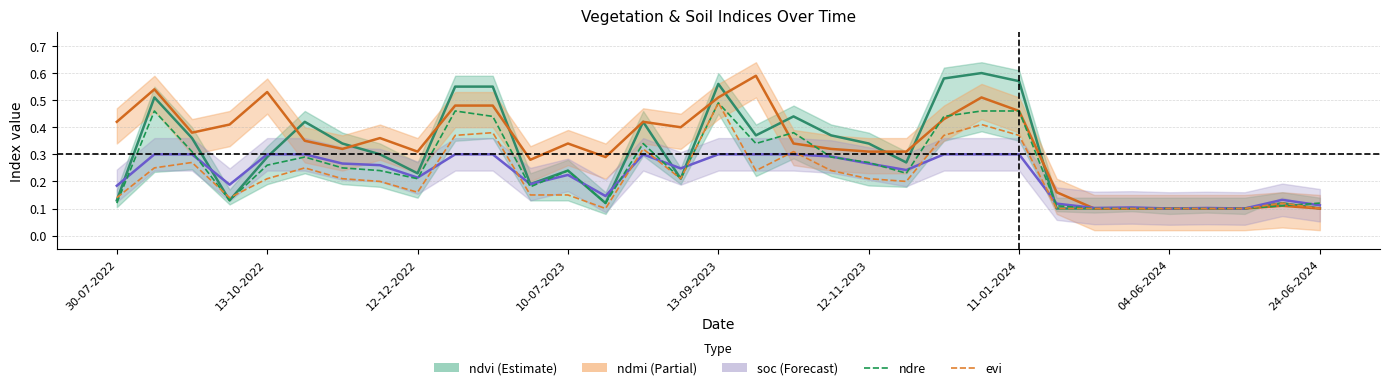

Reading left to right, list all the values displayed in this chart.

ndvi: 0.1	0.5	0.4	0.1	0.3	0.4	0.3	0.3	0.2	0.6	0.6	0.2	0.2	0.1	0.4	0.2	0.6	0.4	0.4	0.4	0.3	0.3	0.6	0.6	0.6	0.1	0.1	0.1	0.1	0.1	0.1	0.1	0.1
ndmi: 0.4	0.5	0.4	0.4	0.5	0.3	0.3	0.4	0.3	0.5	0.5	0.3	0.3	0.3	0.4	0.4	0.5	0.6	0.3	0.3	0.3	0.3	0.4	0.5	0.5	0.2	0.1	0.1	0.1	0.1	0.1	0.1	0.1
soc: 0.2	0.3	0.3	0.2	0.3	0.3	0.3	0.3	0.2	0.3	0.3	0.2	0.2	0.1	0.3	0.2	0.3	0.3	0.3	0.3	0.3	0.2	0.3	0.3	0.3	0.1	0.1	0.1	0.1	0.1	0.1	0.1	0.1
ndre: 0.1	0.5	0.3	0.1	0.3	0.3	0.2	0.2	0.2	0.5	0.4	0.2	0.2	0.1	0.3	0.2	0.5	0.3	0.4	0.3	0.3	0.2	0.4	0.5	0.5	0.1	0.1	0.1	0.1	0.1	0.1	0.1	0.1
evi: 0.1	0.2	0.3	0.1	0.2	0.2	0.2	0.2	0.2	0.4	0.4	0.1	0.1	0.1	0.3	0.2	0.5	0.2	0.3	0.2	0.2	0.2	0.4	0.4	0.4	0.1	0.1	0.1	0.1	0.1	0.1	0.1	0.1